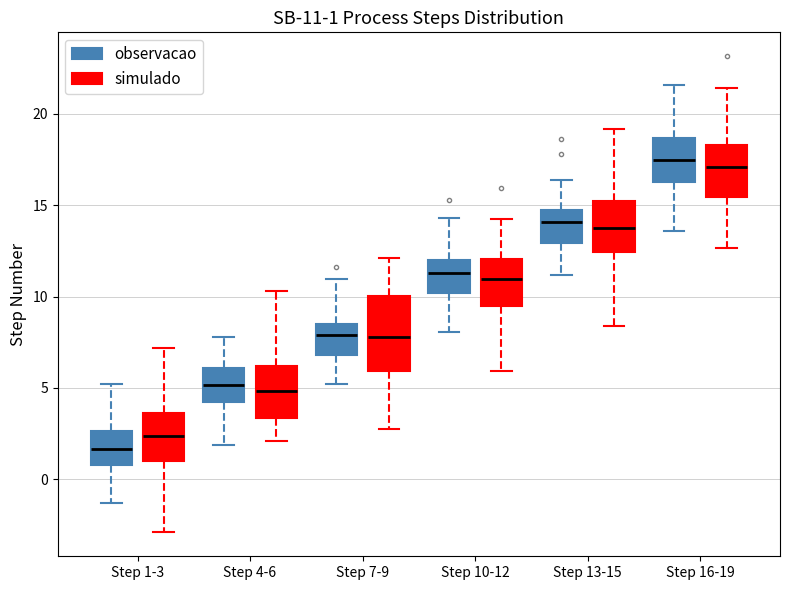

Comparing the boxes themselves (not the whiskers), which one is the tallest?

Step 7-9 (simulado)